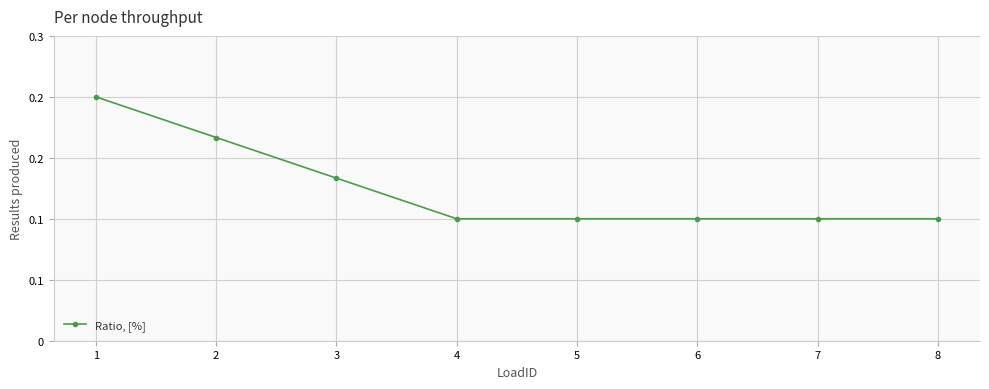

The chart shows a value of 0.1 at 1. True or false?

False